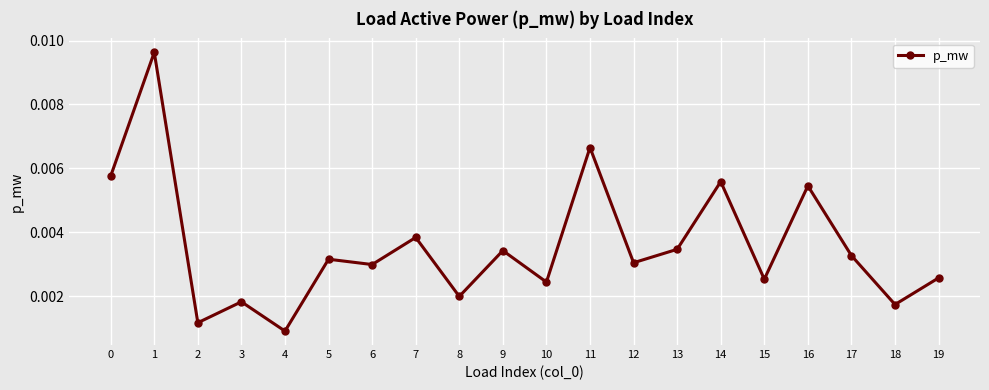

At which category does the chart reach its peak across all series?

1